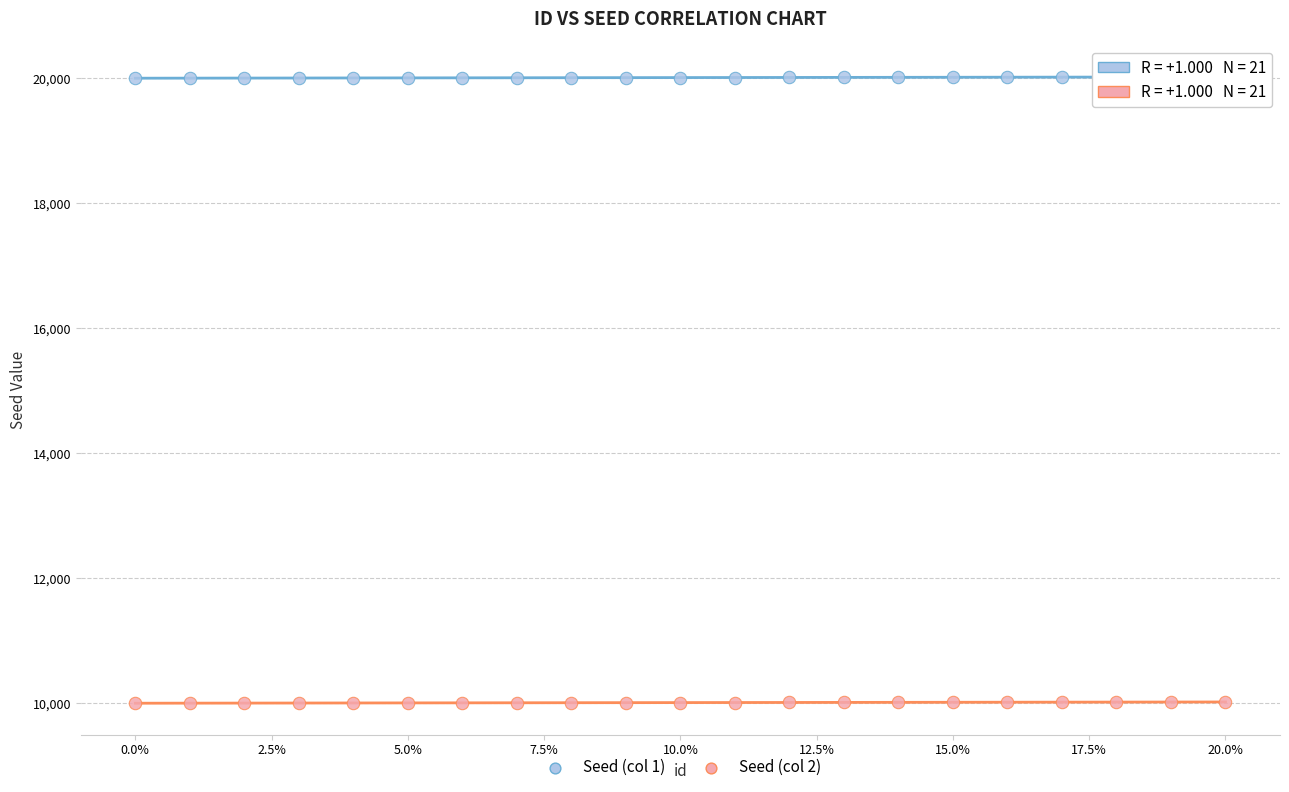

Which series contains the highest Y value?

Seed (col 1)